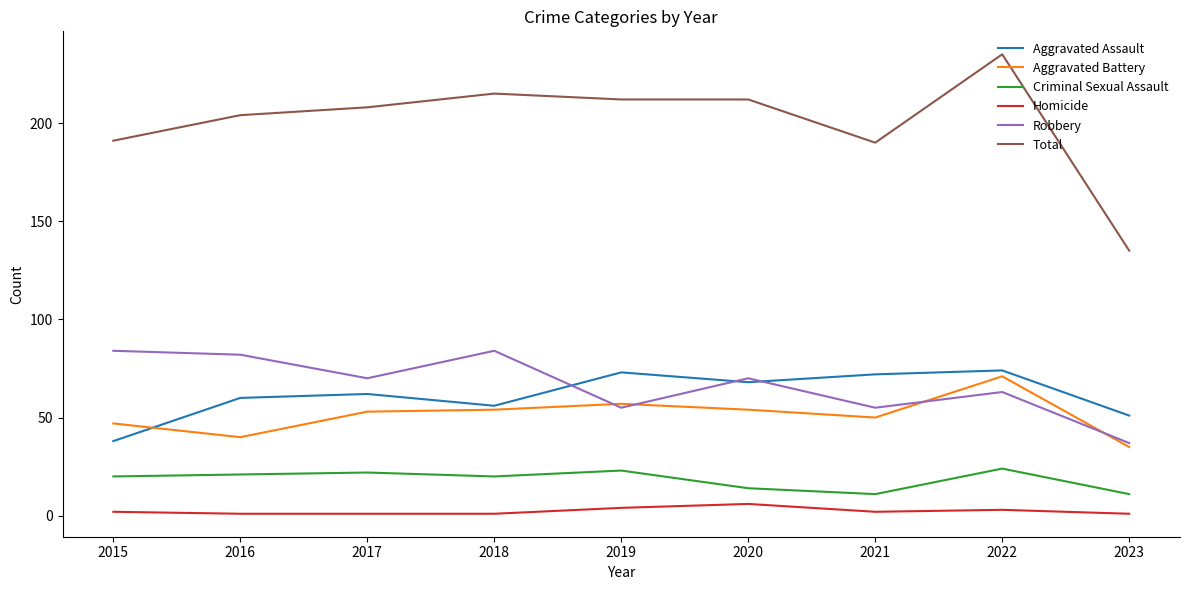

True or false: Homicide and Robbery intersect in this chart.

False